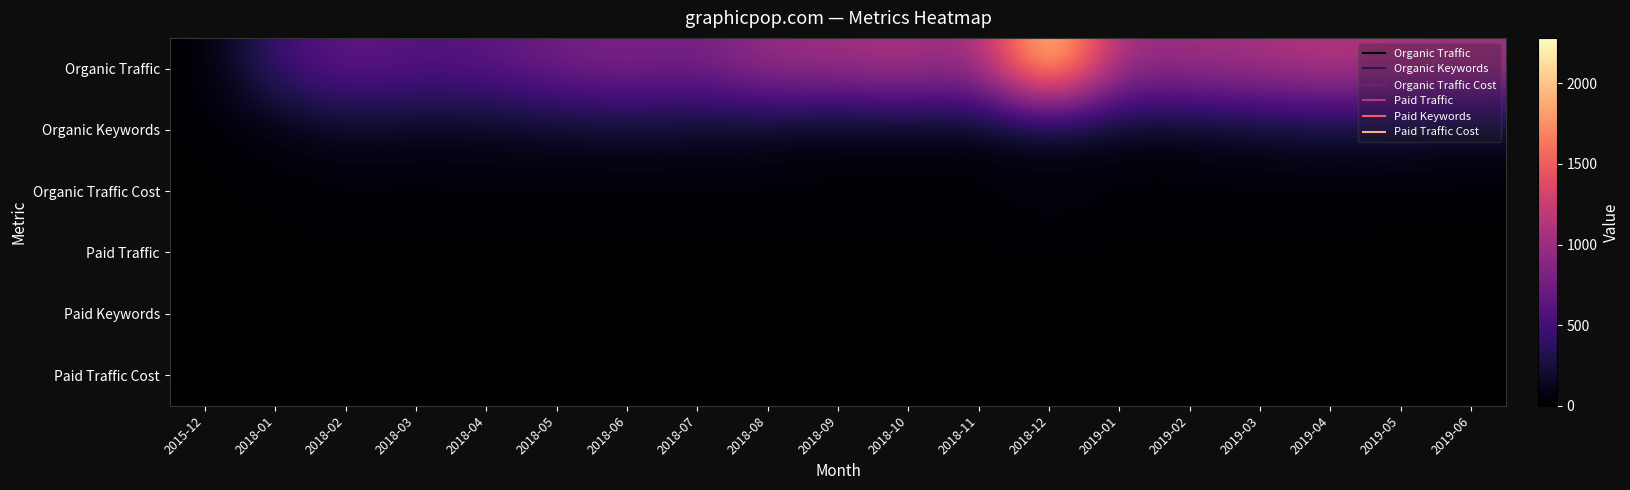

How many series are shown in this chart?

6